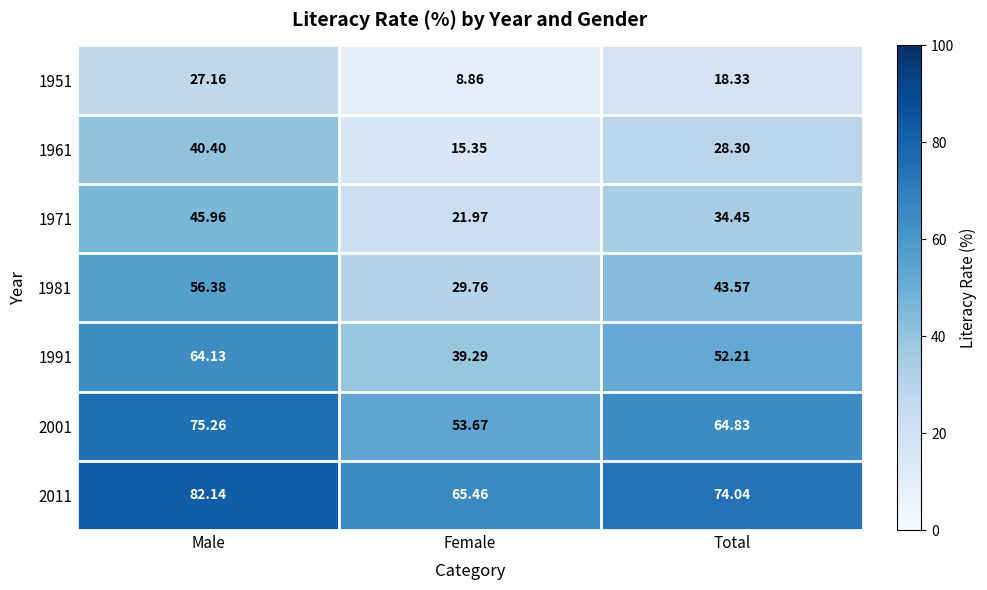

Which category has the highest value across all series?

Male